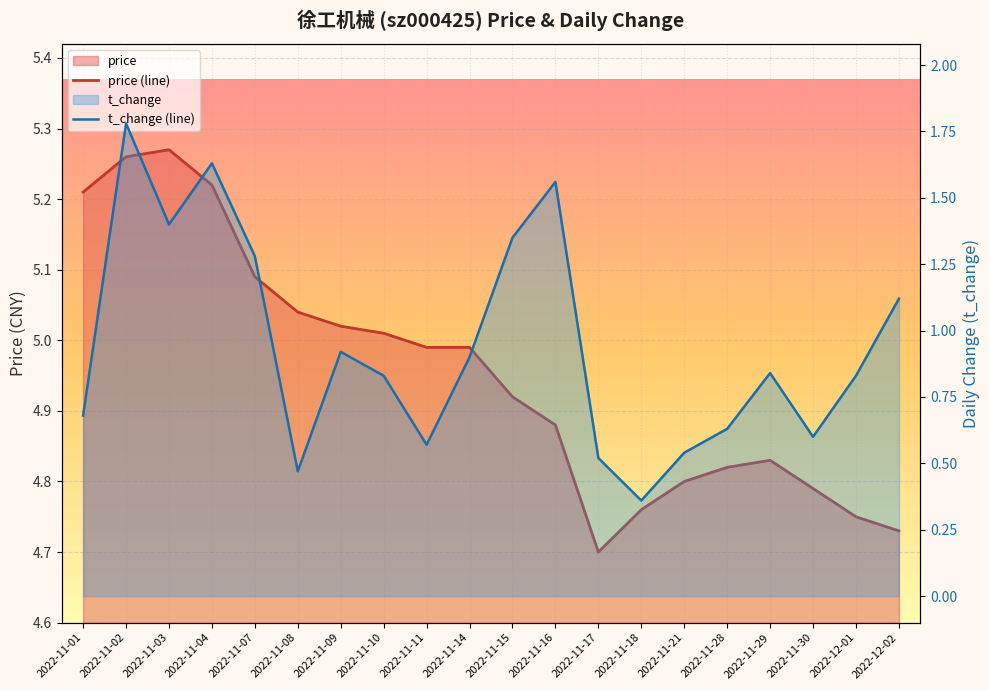

Is it true that price (line) equals 1.2 at 2022-11-02?

False